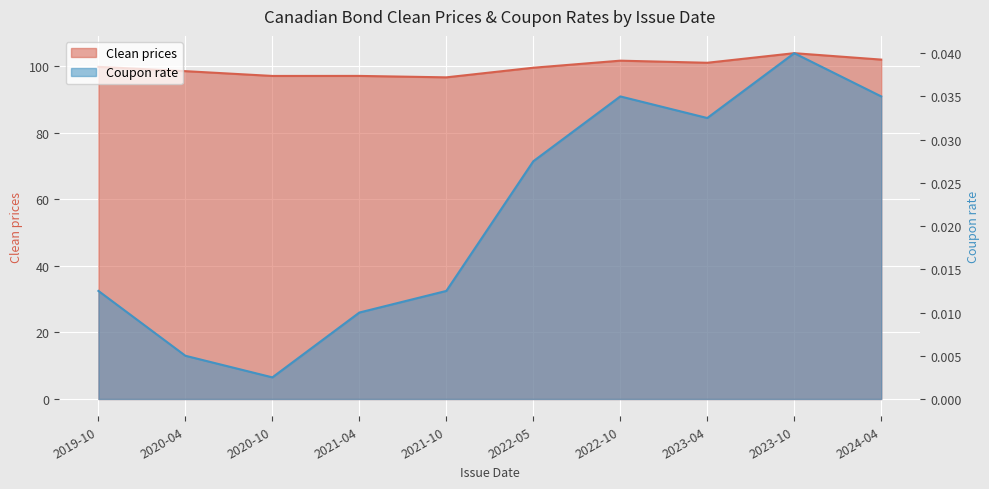

What is the spread (max minus min) of values at 2021-10?

96.6